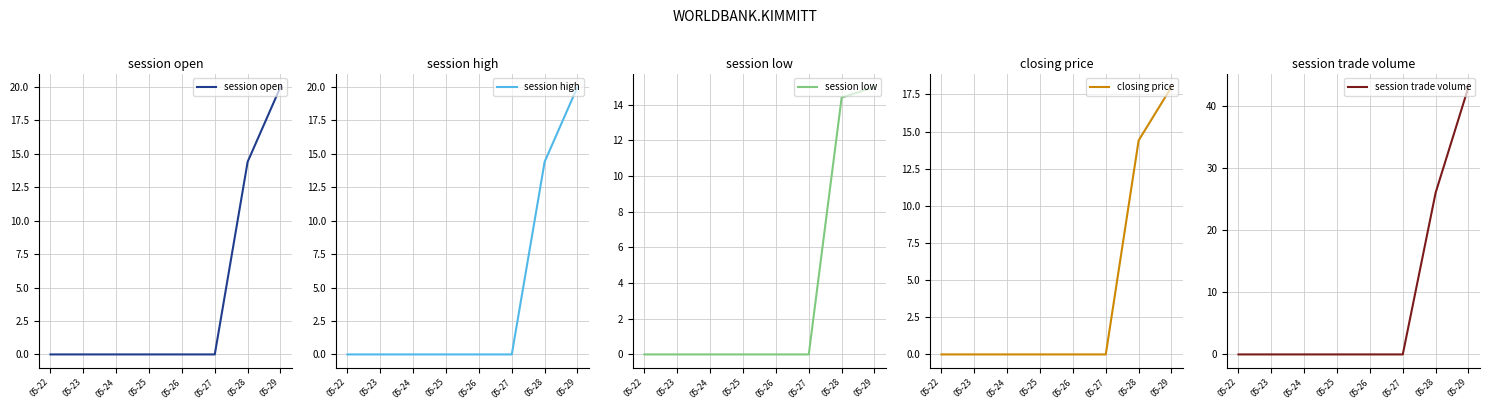

Which series has the widest spread of values?

session trade volume